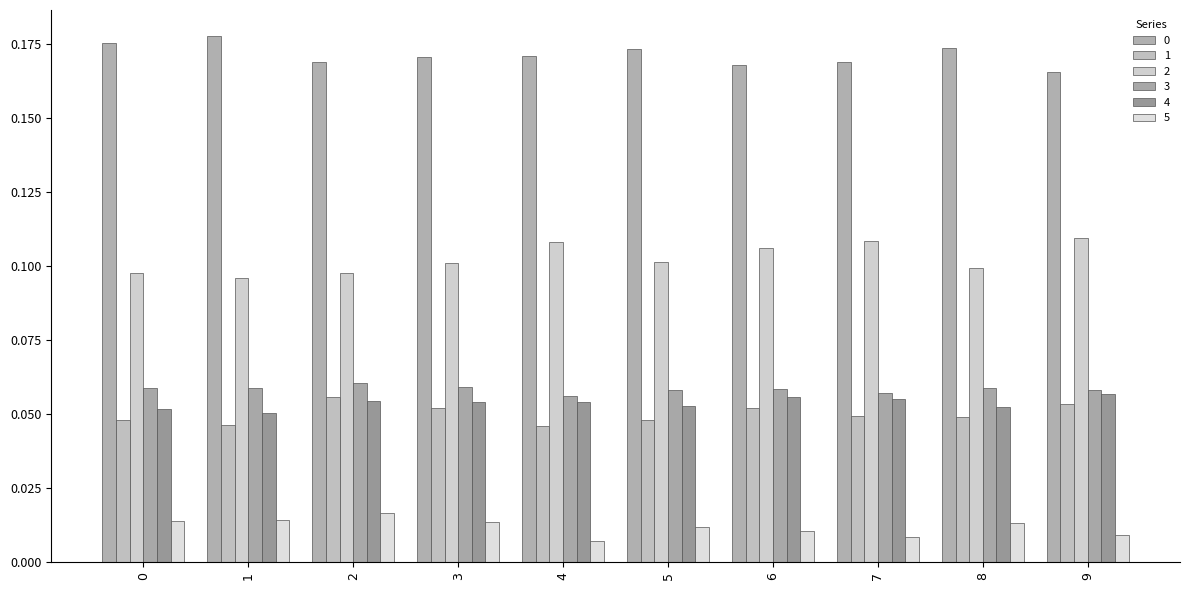

Is the value of 3 at 6 greater than the value of 5 at 0?

Yes